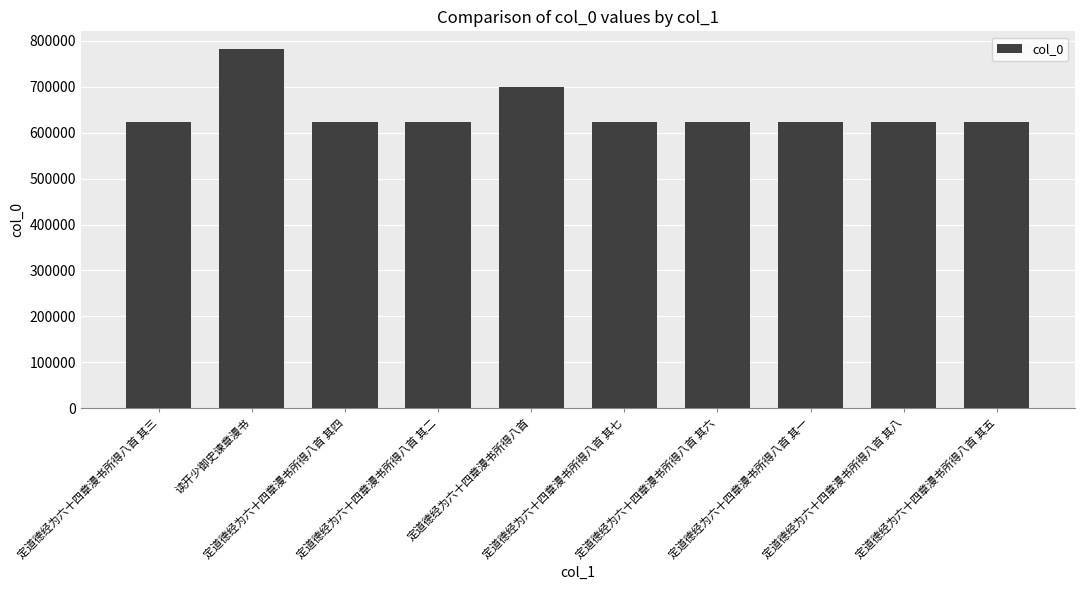

What is the average value?

646714